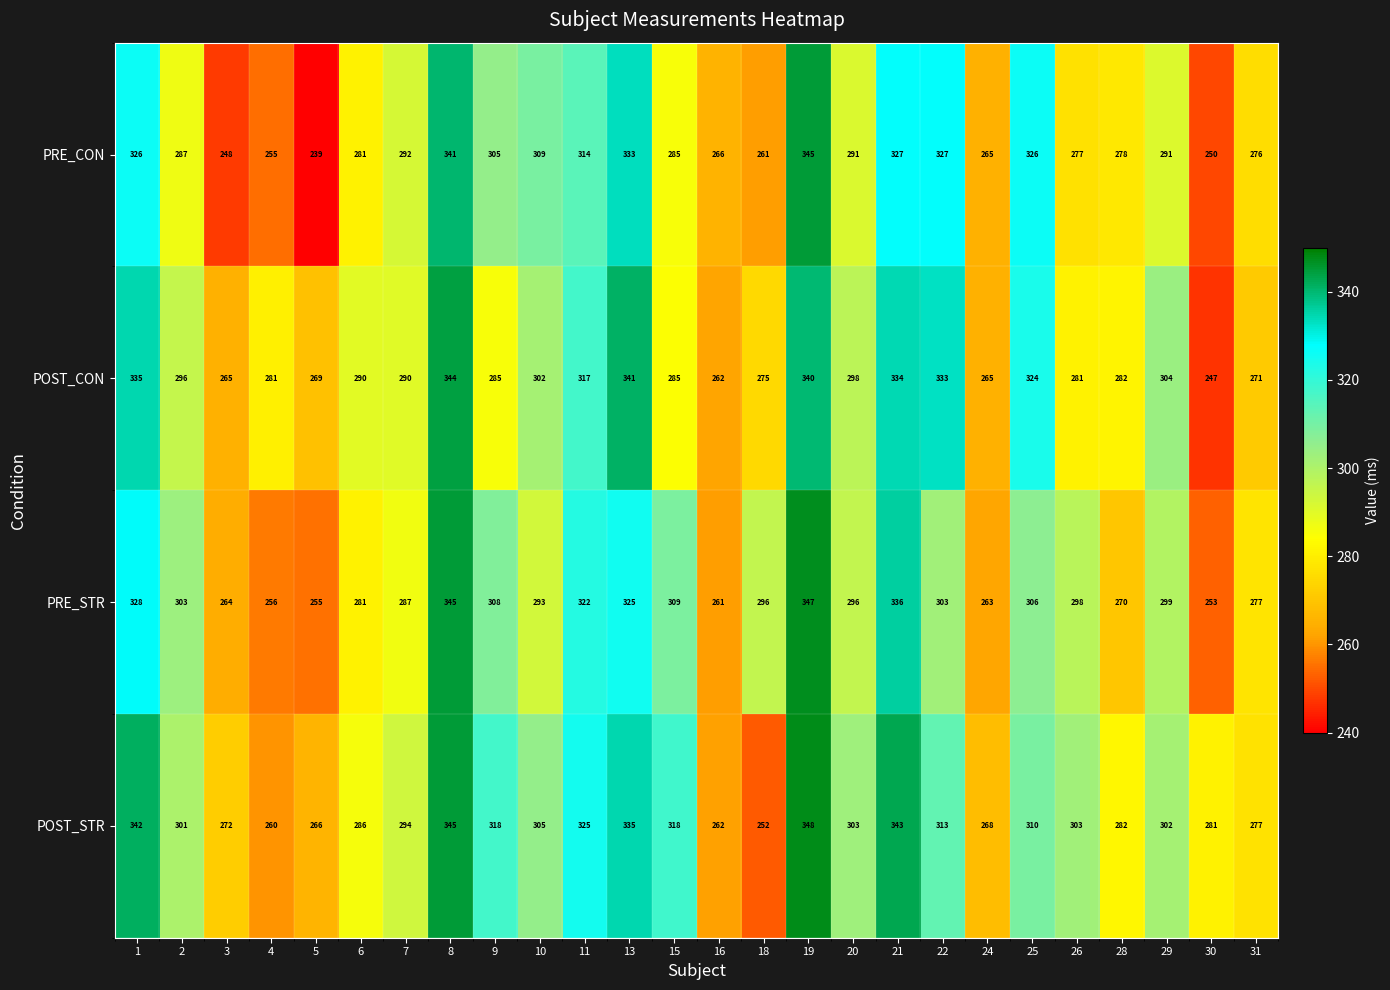

Between 6 and 11, which series saw the biggest shift?

PRE_STR